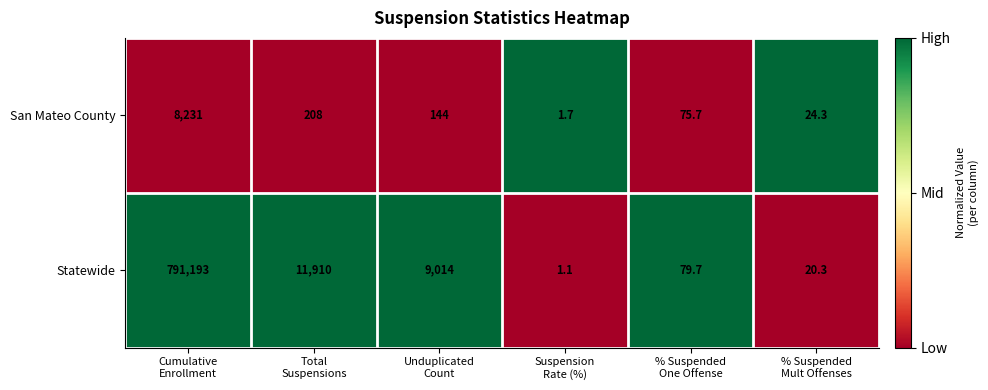

Reading right to left, extract all data points from this chart.

San Mateo County: 24.3	75.7	1.7	144.0	208.0	8231.0
Statewide: 20.3	79.7	1.1	9014.0	11910.0	791193.0